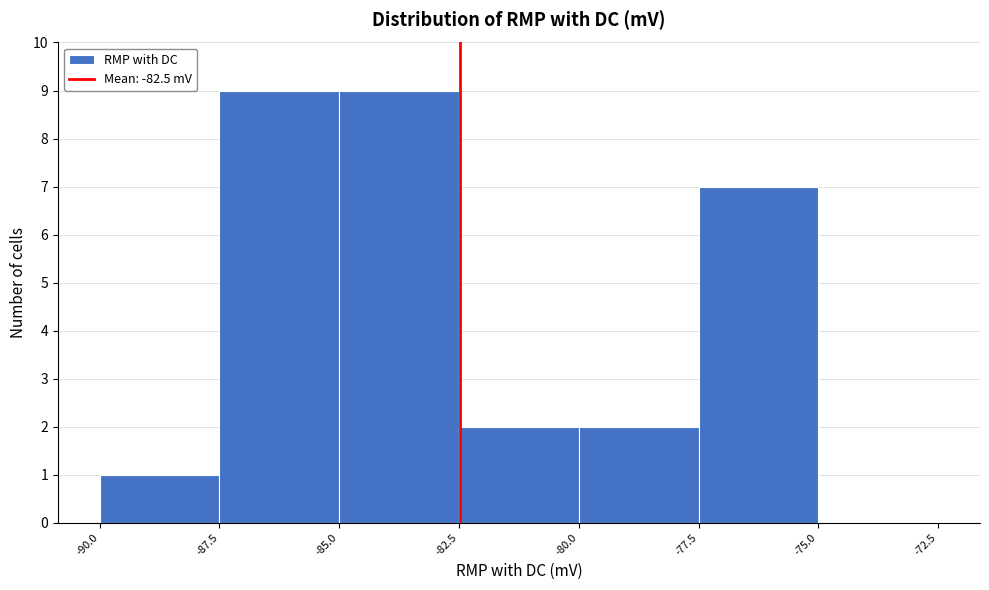

Reading left to right, transcribe this chart: for each bar, give the range it covers on the x-axis and its height. The values are not printed on the chart, so give them approximately, as read against the axis.

-90.0 to -87.5: 1
-87.5 to -85.0: 9
-85.0 to -82.5: 9
-82.5 to -80.0: 2
-80.0 to -77.5: 2
-77.5 to -75.0: 7
-75.0 to -72.5: 0